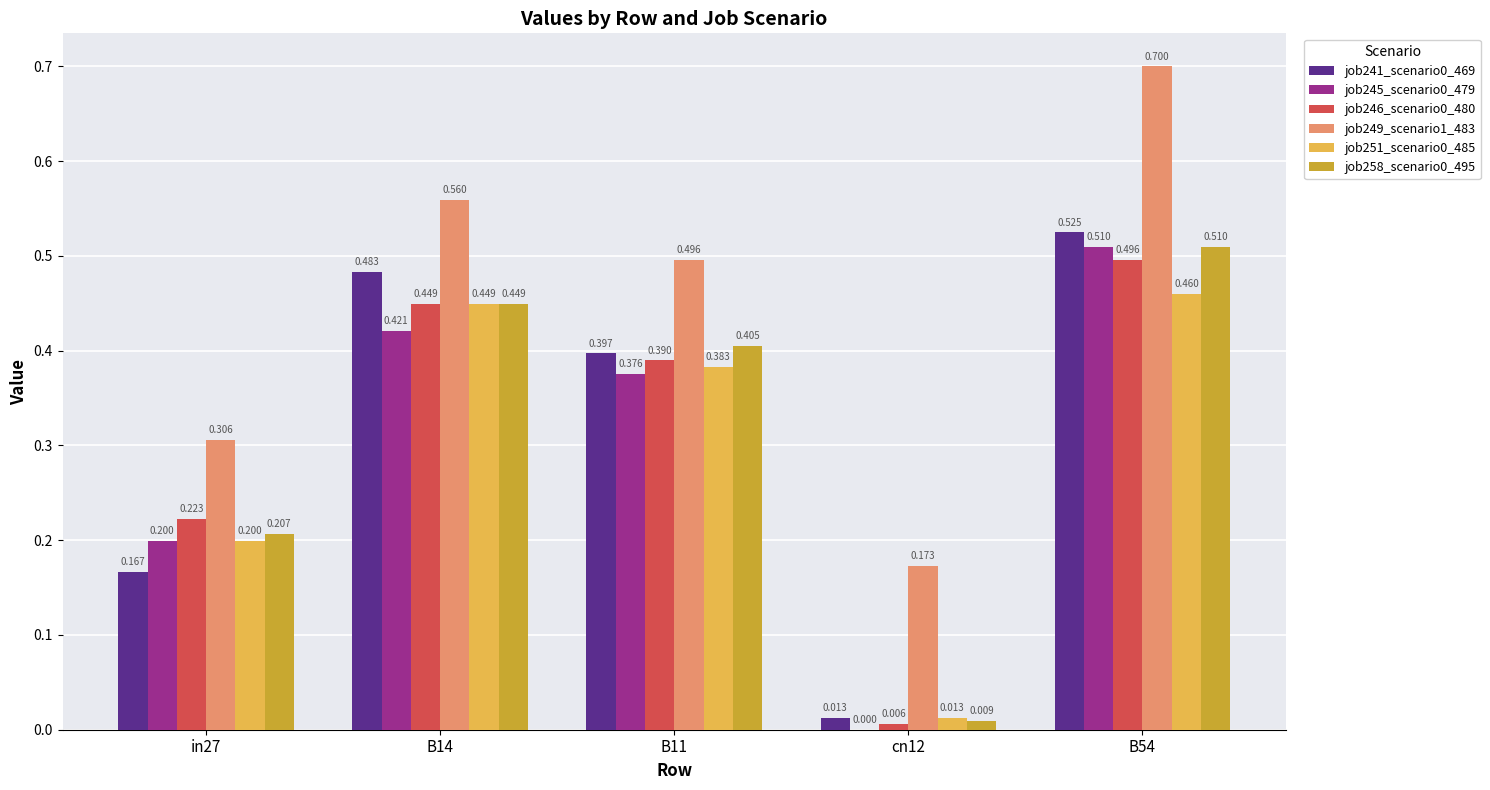

Where is job258_scenario0_495 nearest to the value 0?

cn12